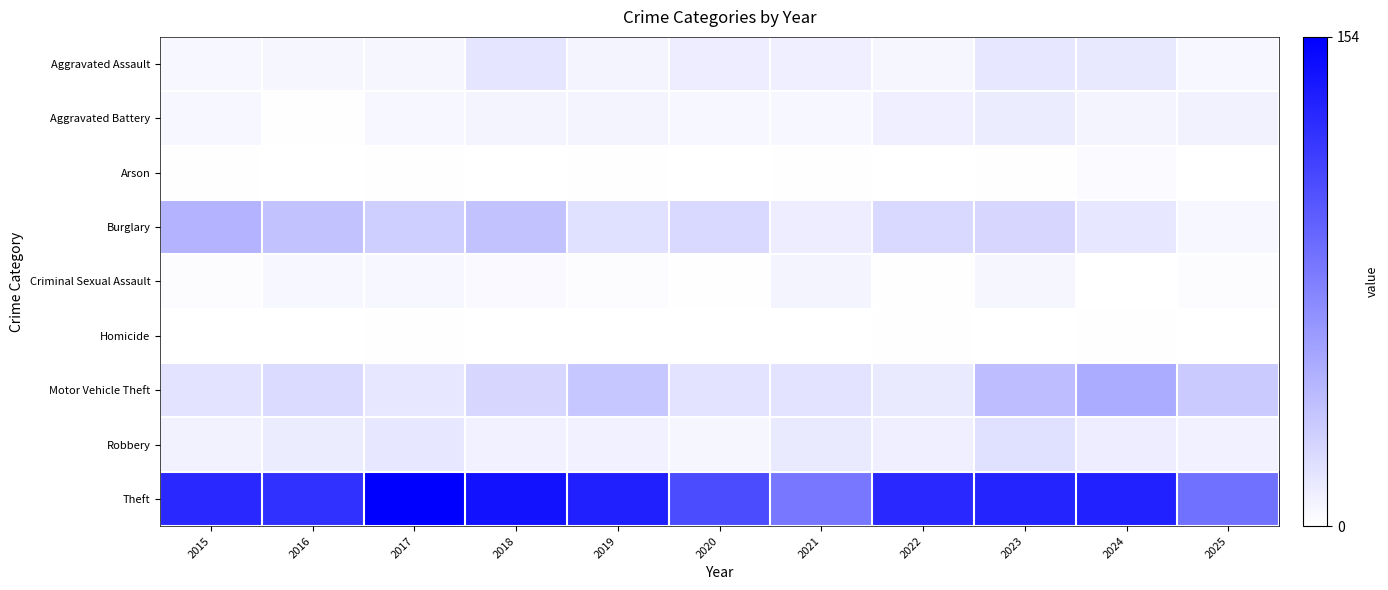

At how many categories does at least one series exceed 0?

11